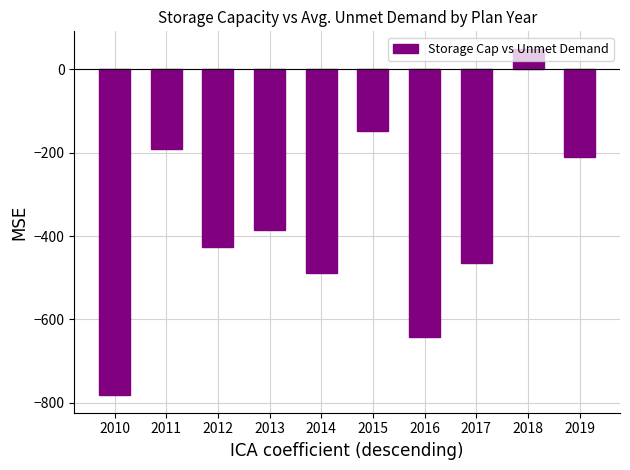

How many values are below -385?

6